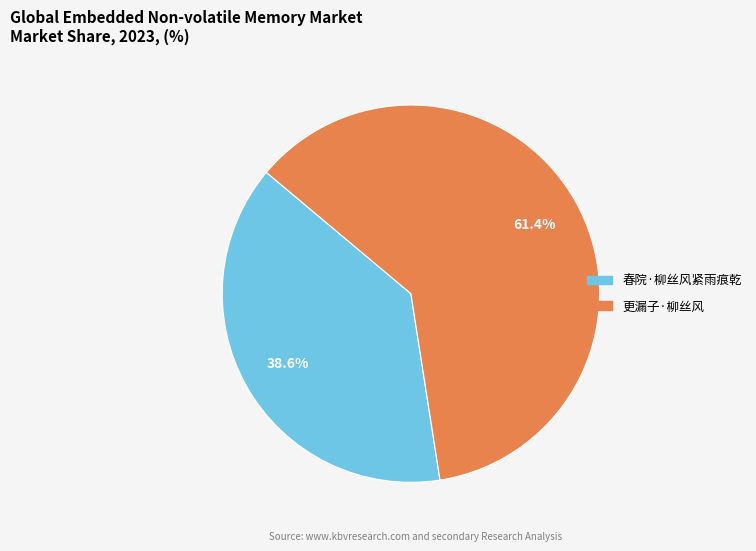

How many slices are in this pie chart?

2